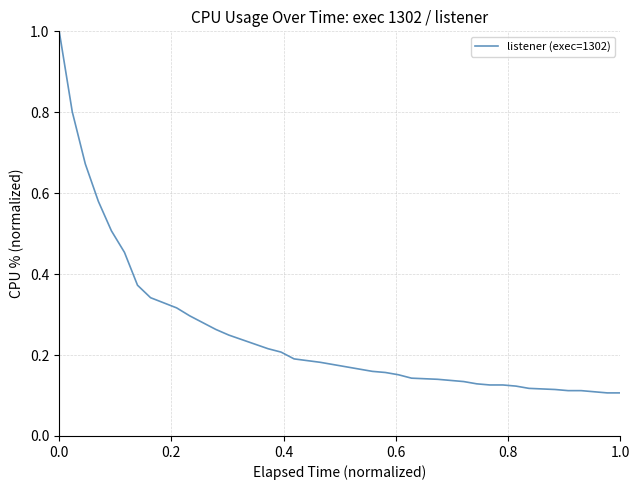

What is the difference between the maximum and minimum values?

0.9